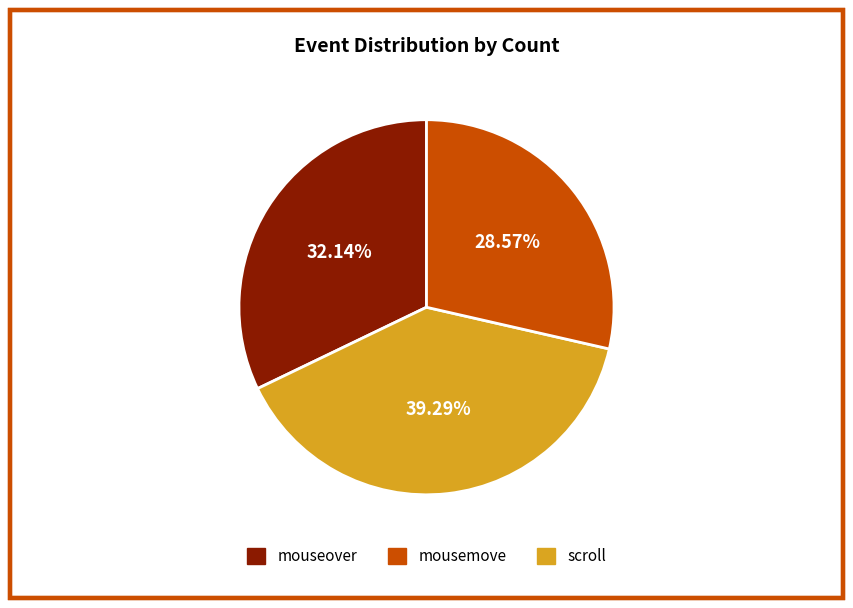

Is there any slice that represents more than half of the pie?

No